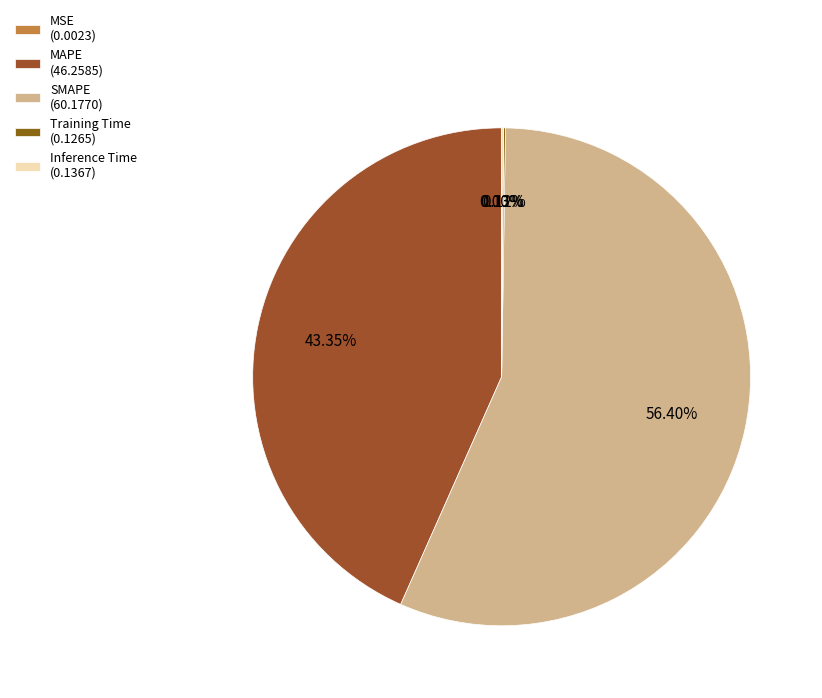

Rank the categories by value from highest to lowest.

SMAPE, MAPE, Inference Time, Training Time, MSE